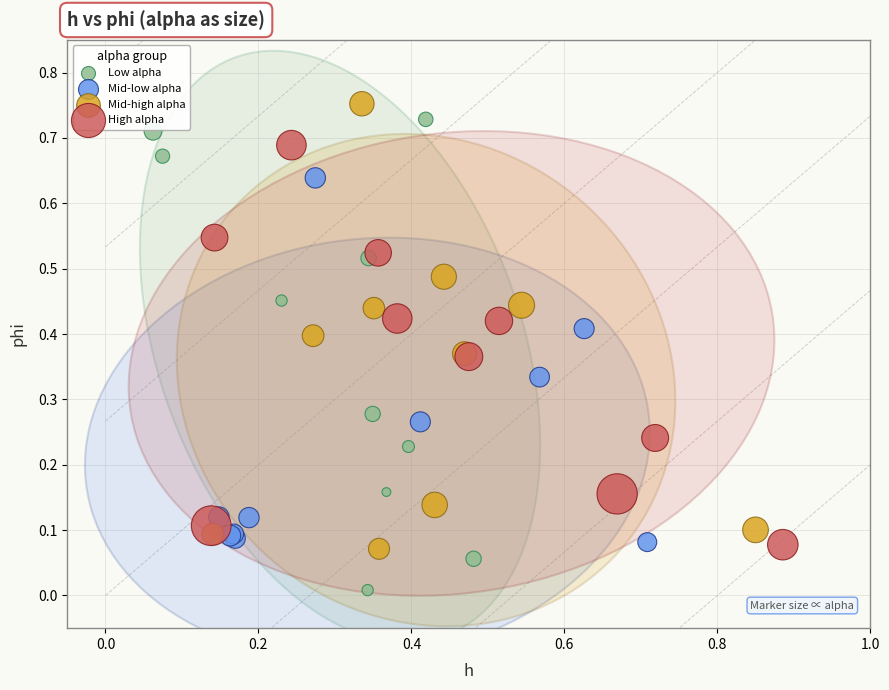

What are all the series names shown in the legend?

Low alpha, Mid-low alpha, Mid-high alpha, High alpha